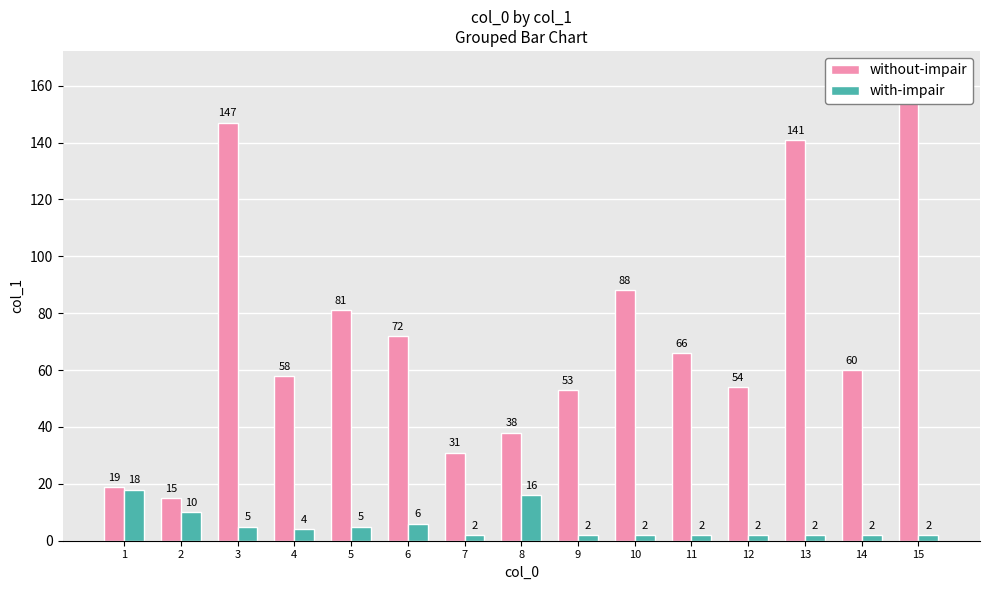

The without-impair series shows 66 at 11. True or false?

True